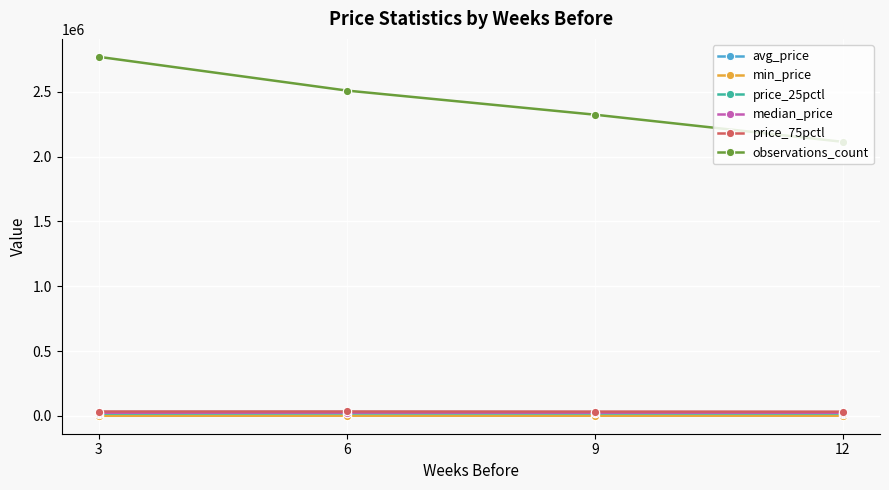

What is the difference between the second highest and minimum values in the price_25pctl series?

867